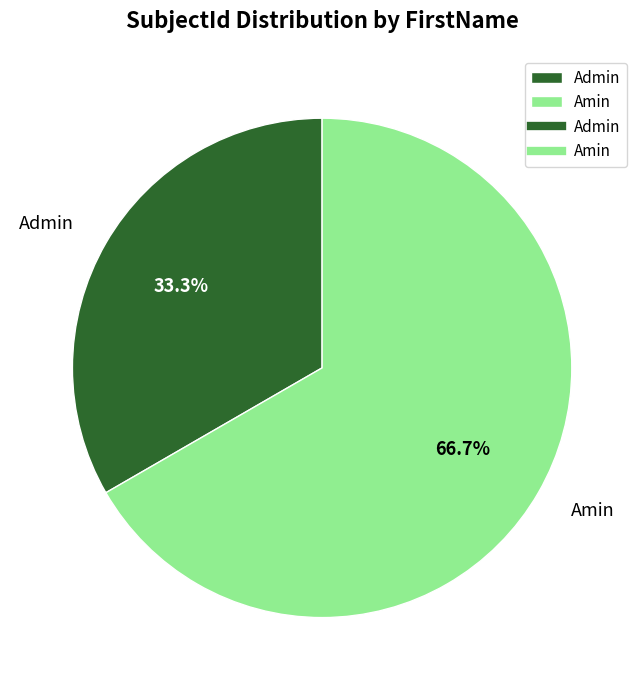

How much of the chart is everything except Amin?

33.3%